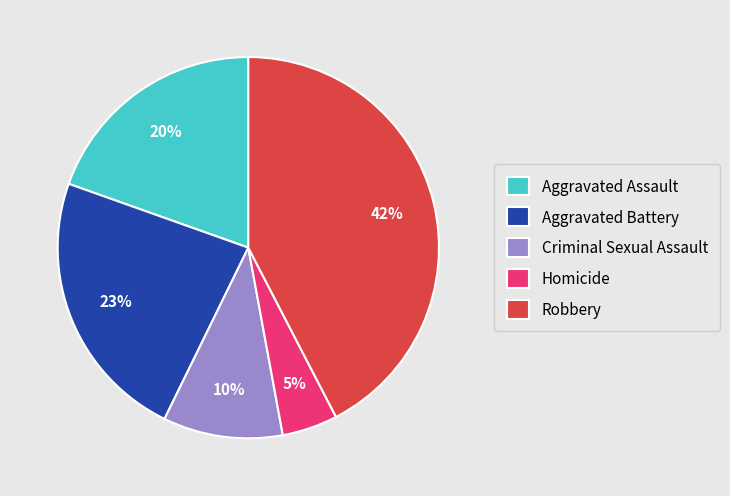

Is Homicide the majority of the pie?

No